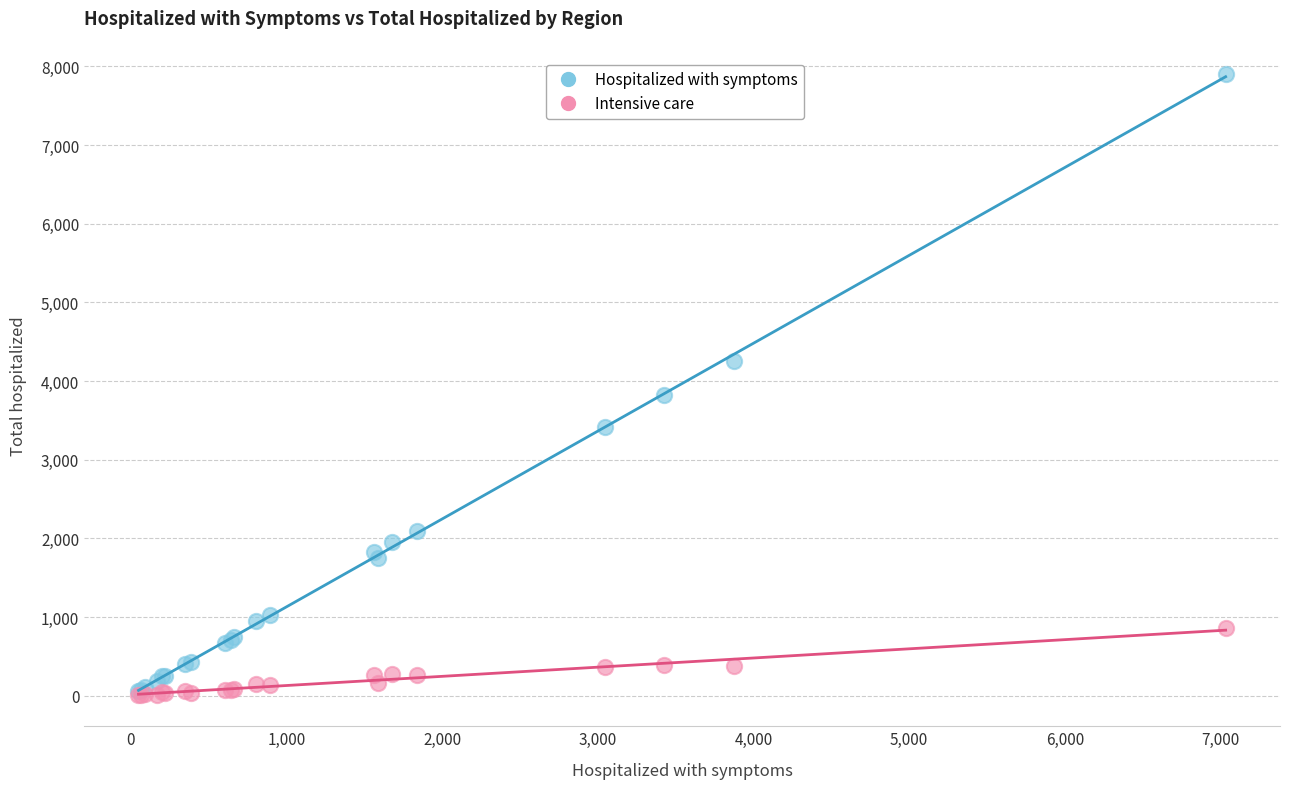

What are all the series names shown in the legend?

Hospitalized with symptoms, Intensive care